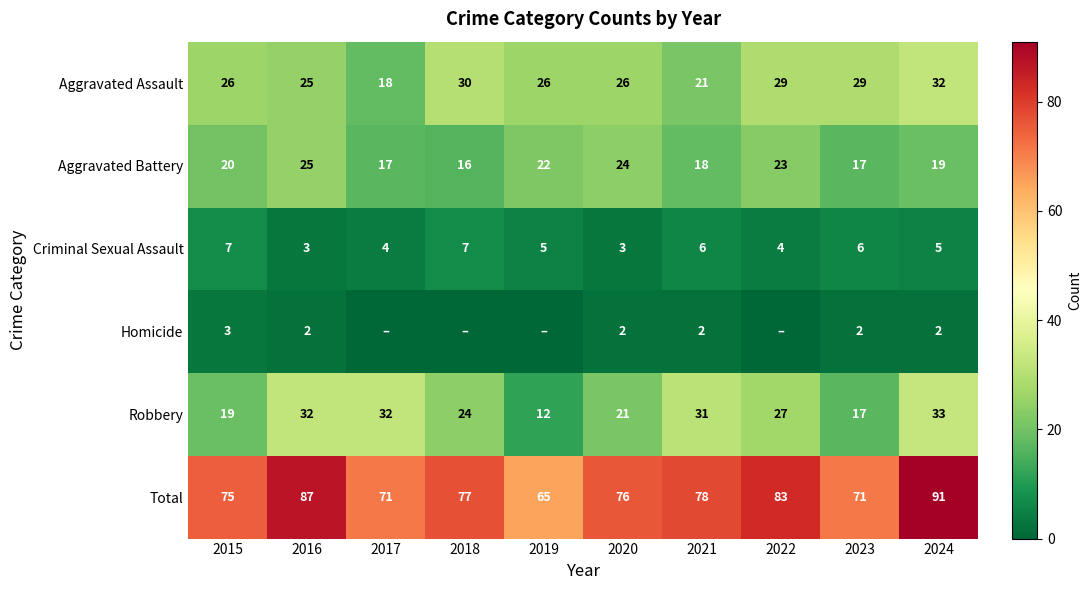

What is the sum of all Total values?

774